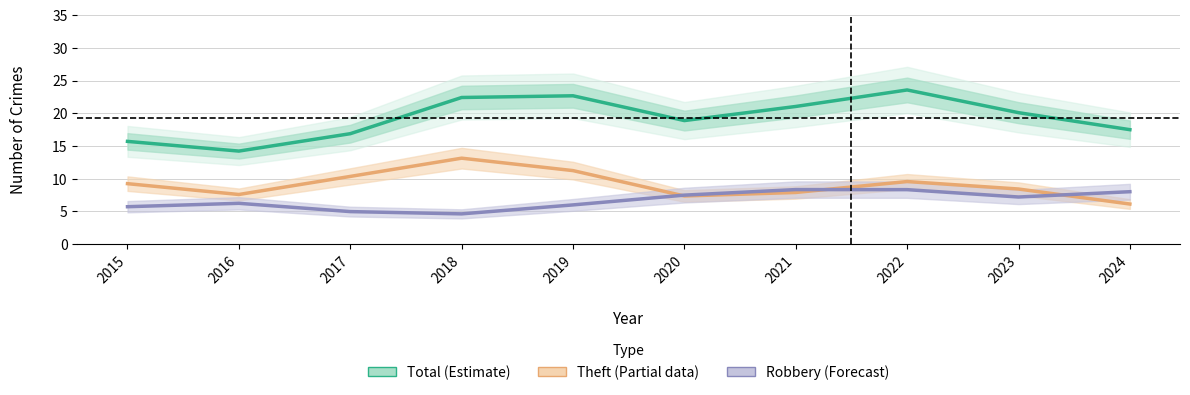

Which label corresponds to the largest value in the chart?

2022